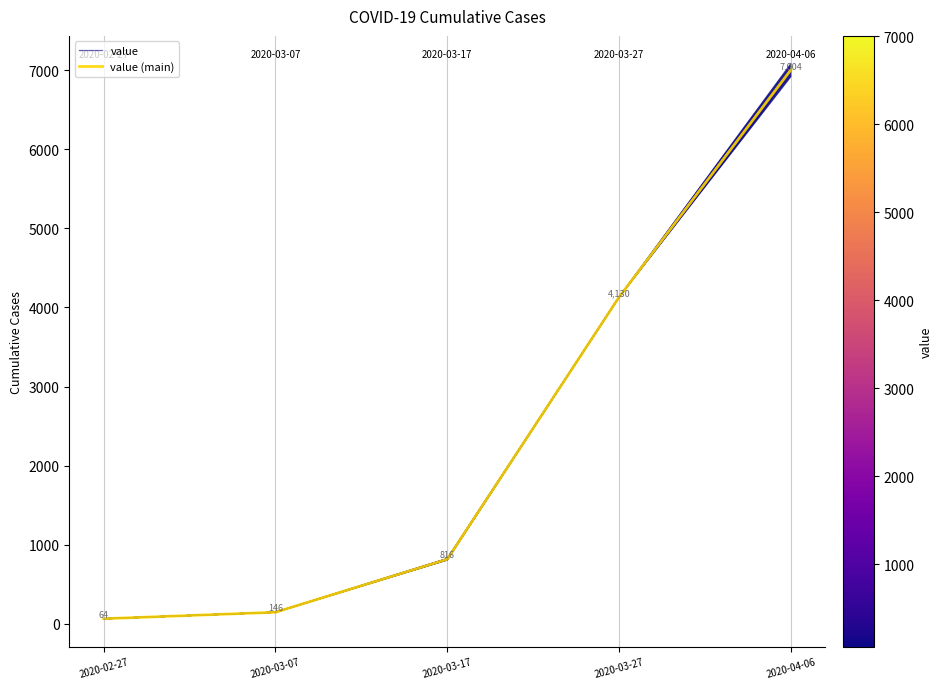

What are all the series names shown in the legend?

value, value (main)